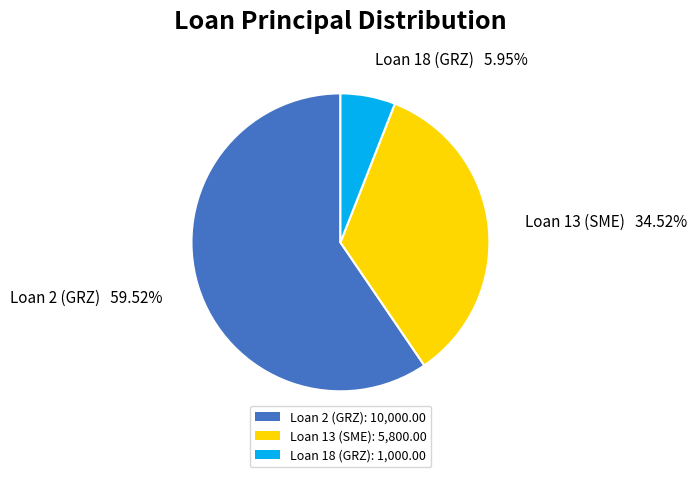

Which has a higher value, Loan 18 (GRZ) or Loan 13 (SME)?

Loan 13 (SME)